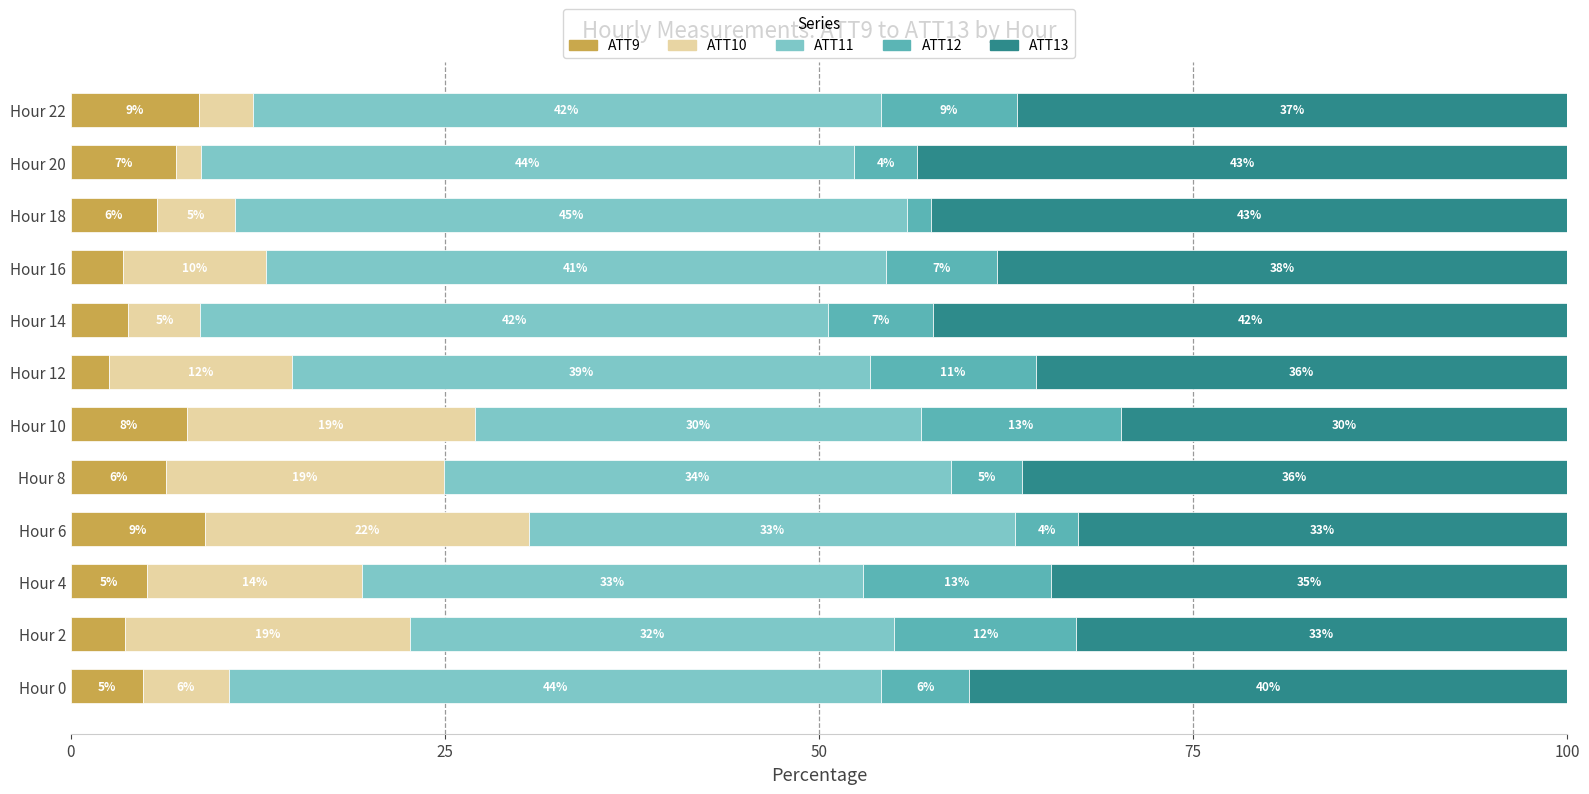

At how many categories does at least one series exceed 26?

12